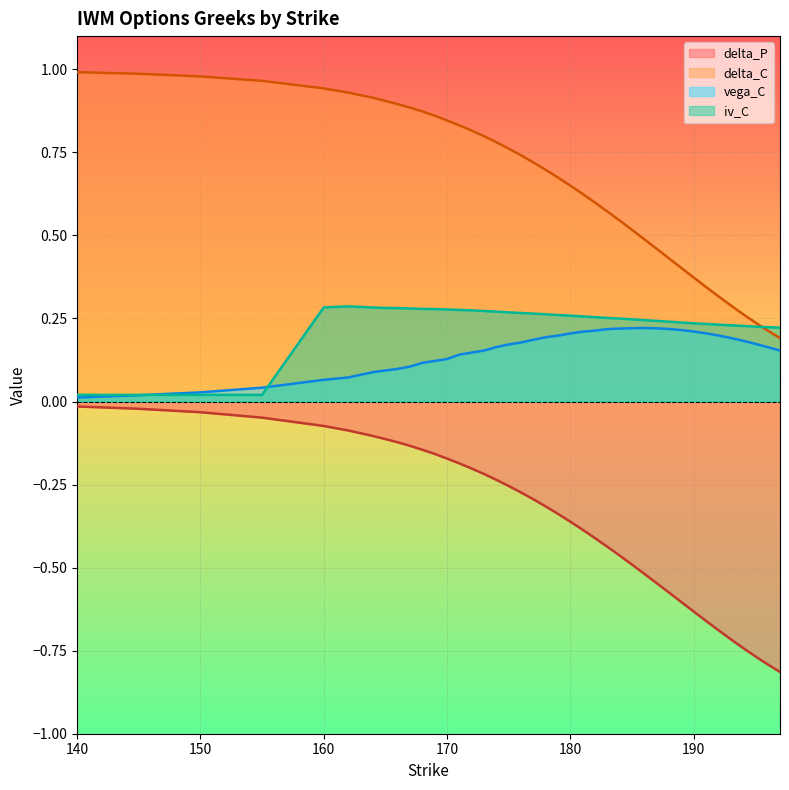

Between 175 and 182, which series saw the biggest shift?

delta_C